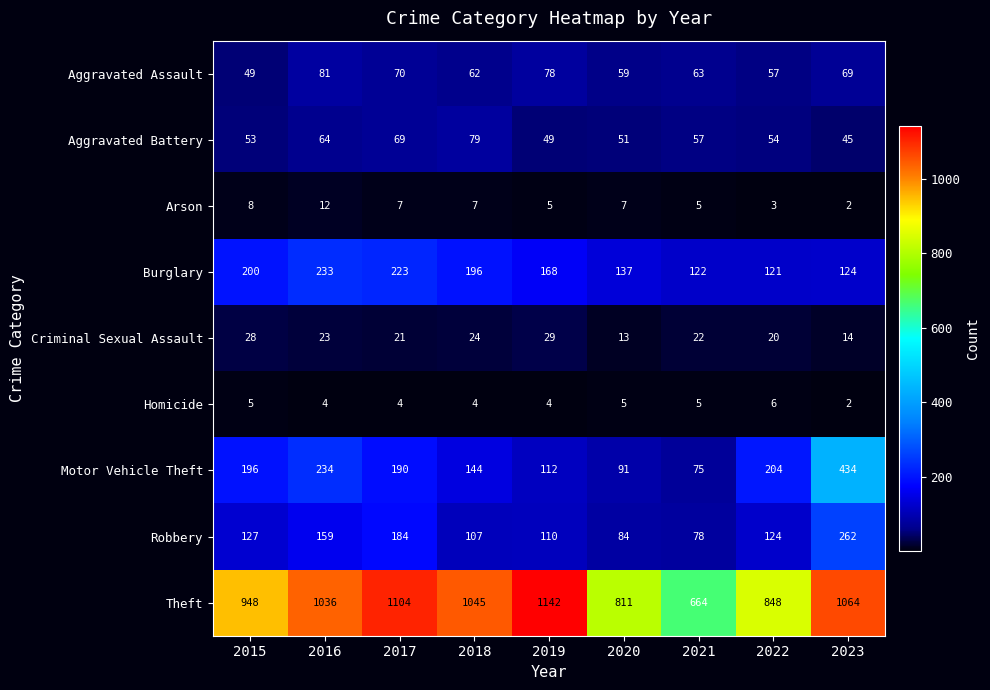

What is the average value of the Arson series?

6